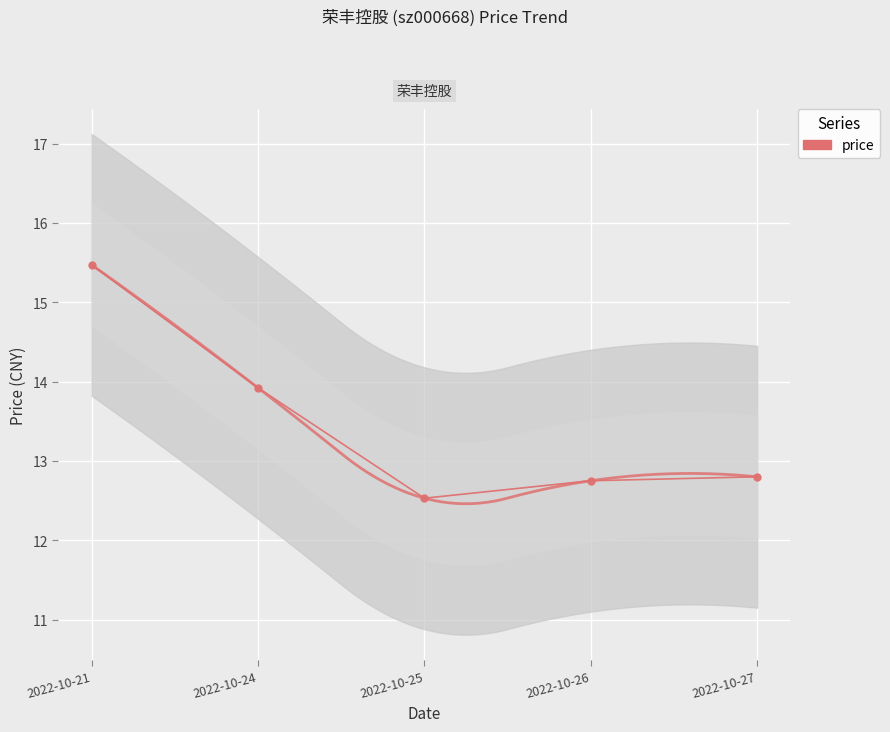

Which has a higher value, 2022-10-24 or 2022-10-27?

2022-10-24